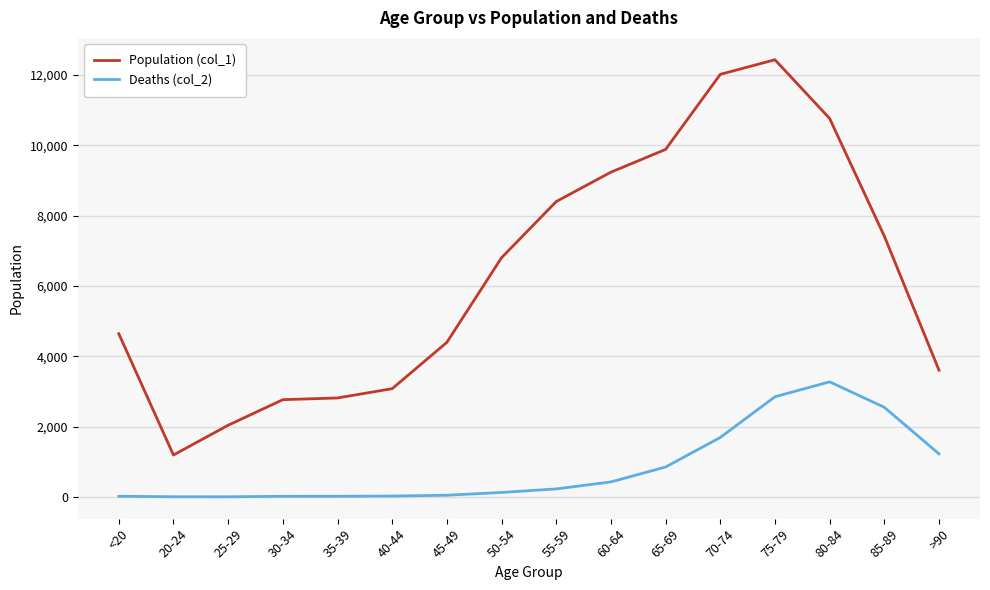

Does the chart display data point markers on the line(s)?

No